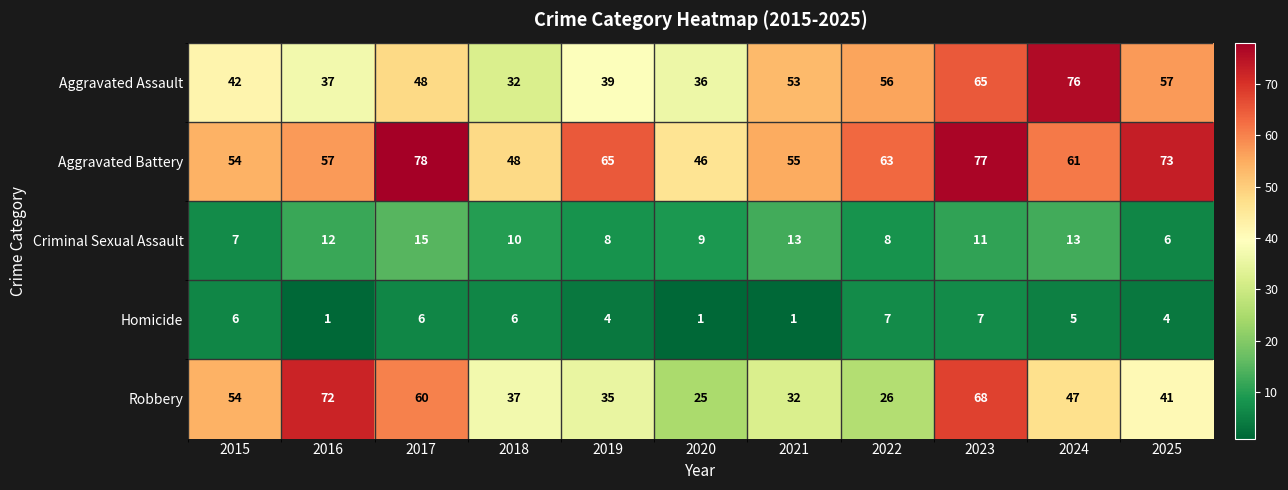

The Criminal Sexual Assault series shows 12 at 2016. True or false?

True